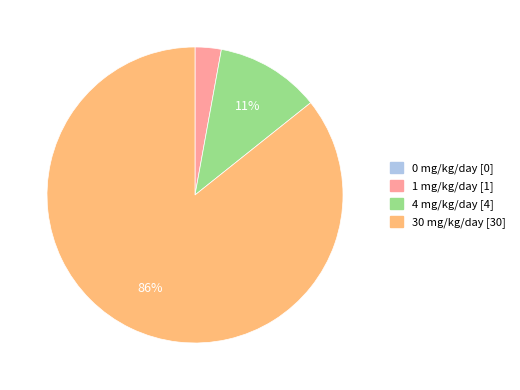

Is there any slice that represents more than half of the pie?

Yes